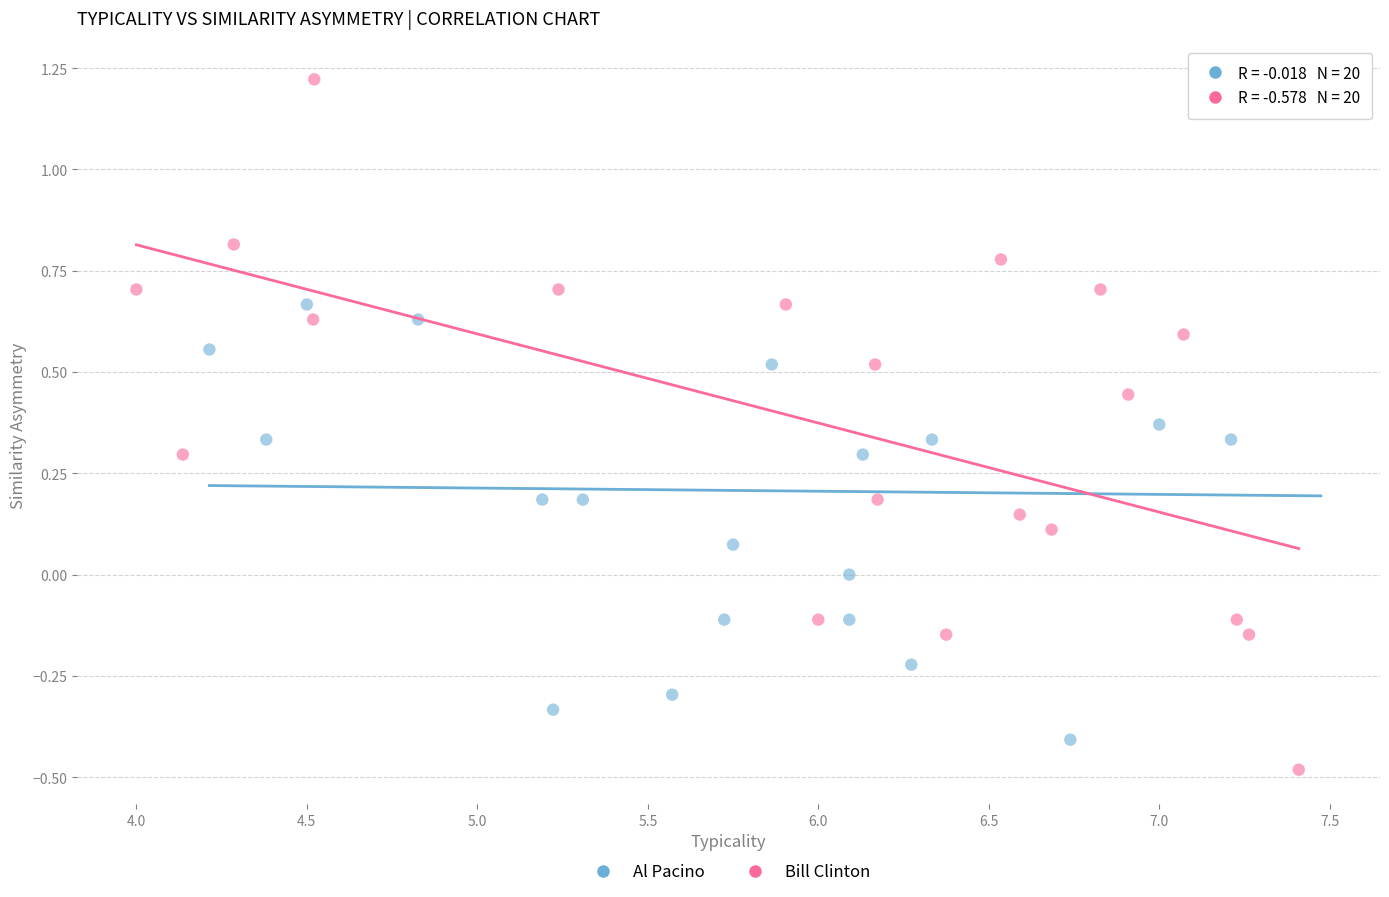

What are all the series names shown in the legend?

Al Pacino, Bill Clinton